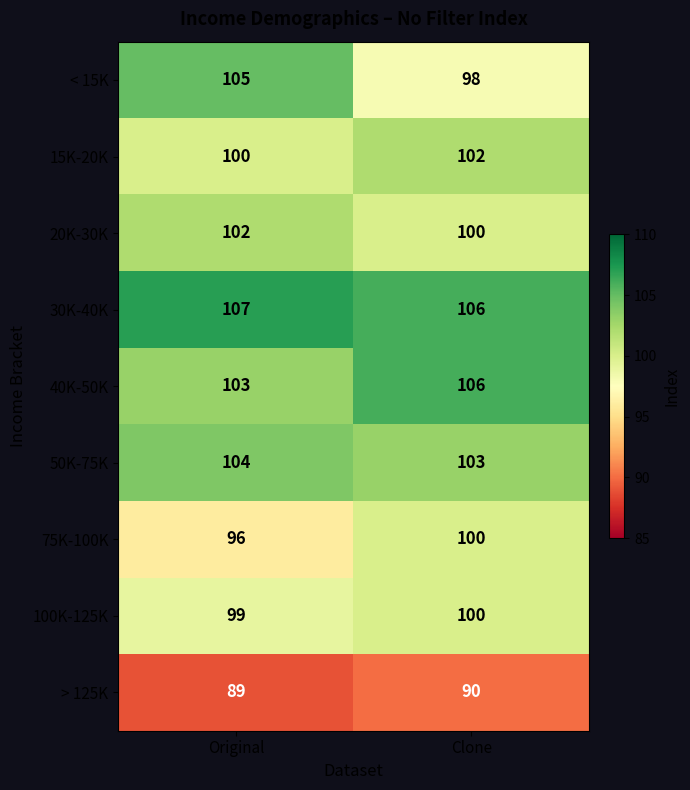

True or false: > 125K has a value of 34 at Clone.

False